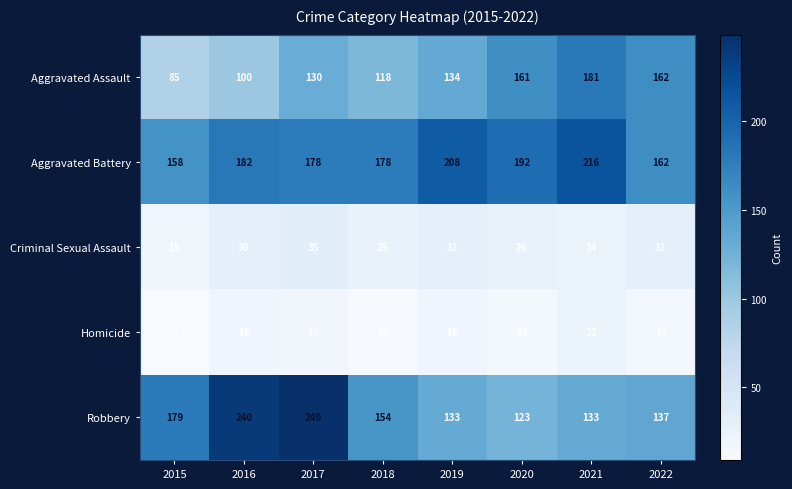

Count the number of data series in this chart.

5